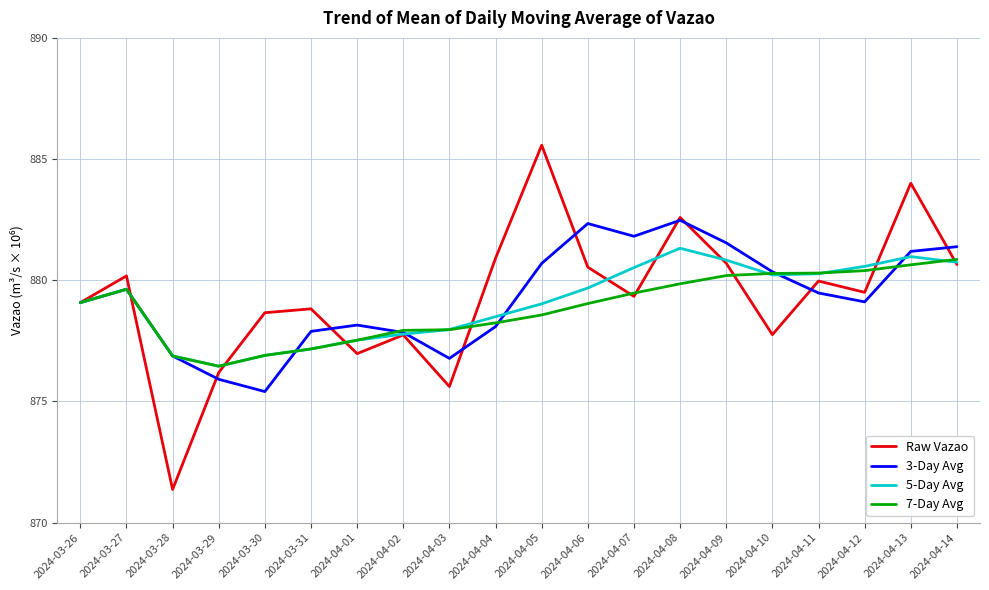

Which has a higher value, 2024-04-04 or 2024-04-08?

2024-04-08